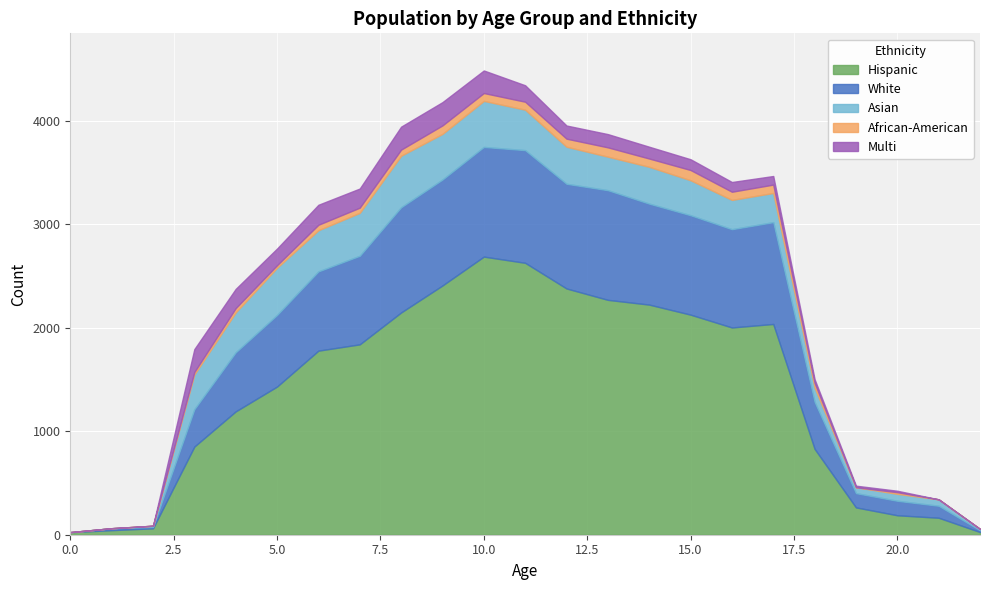

Where is the first local maximum for Hispanic?

10